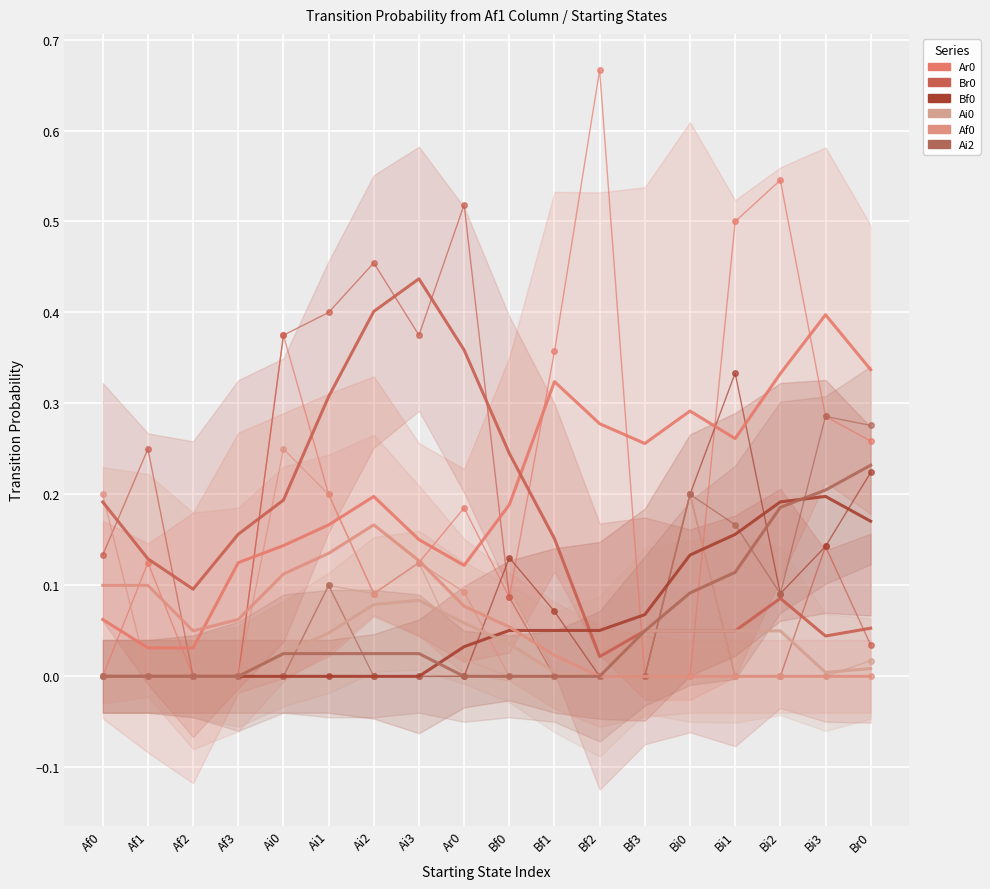

Which category has the highest value across all series?

Ai3